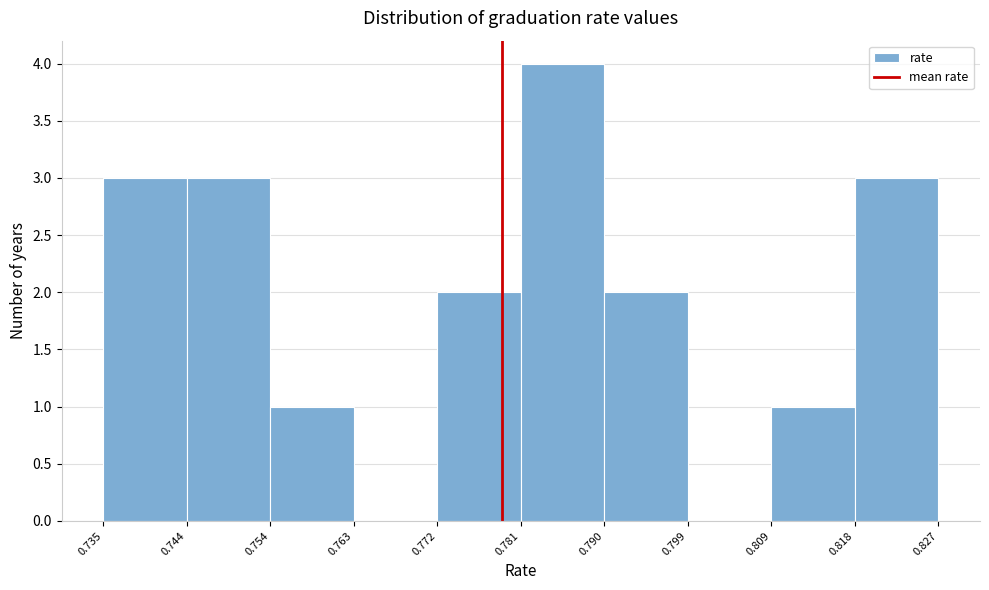

Reading left to right, transcribe this chart: for each bar, give the range it covers on the x-axis and its height. The values are not printed on the chart, so give them approximately, as read against the axis.

0.735 to 0.744: 3
0.744 to 0.754: 3
0.754 to 0.763: 1
0.763 to 0.772: 0
0.772 to 0.781: 2
0.781 to 0.790: 4
0.790 to 0.799: 2
0.799 to 0.809: 0
0.809 to 0.818: 1
0.818 to 0.827: 3